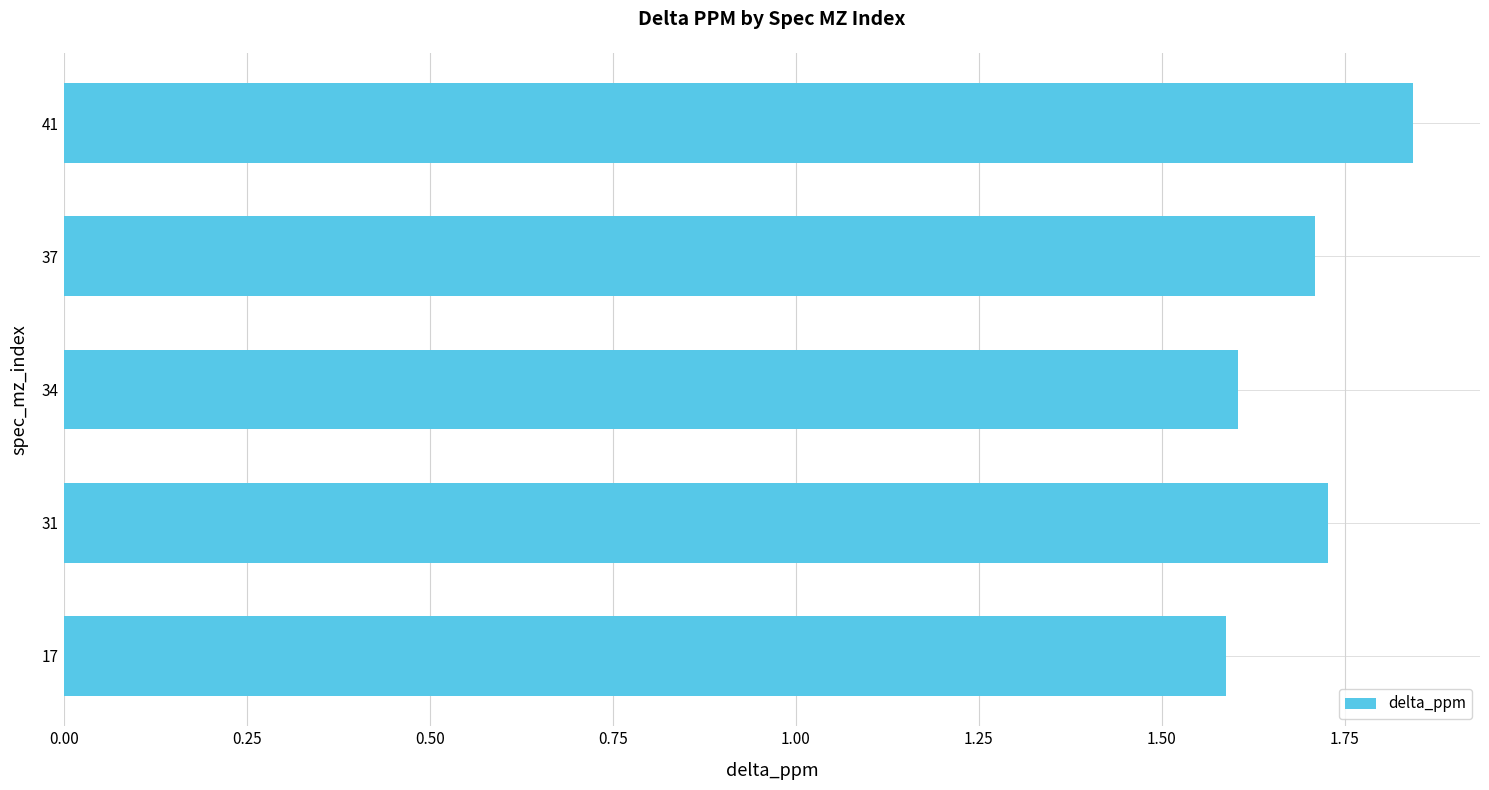

What is the minimum value shown in the chart?

1.6